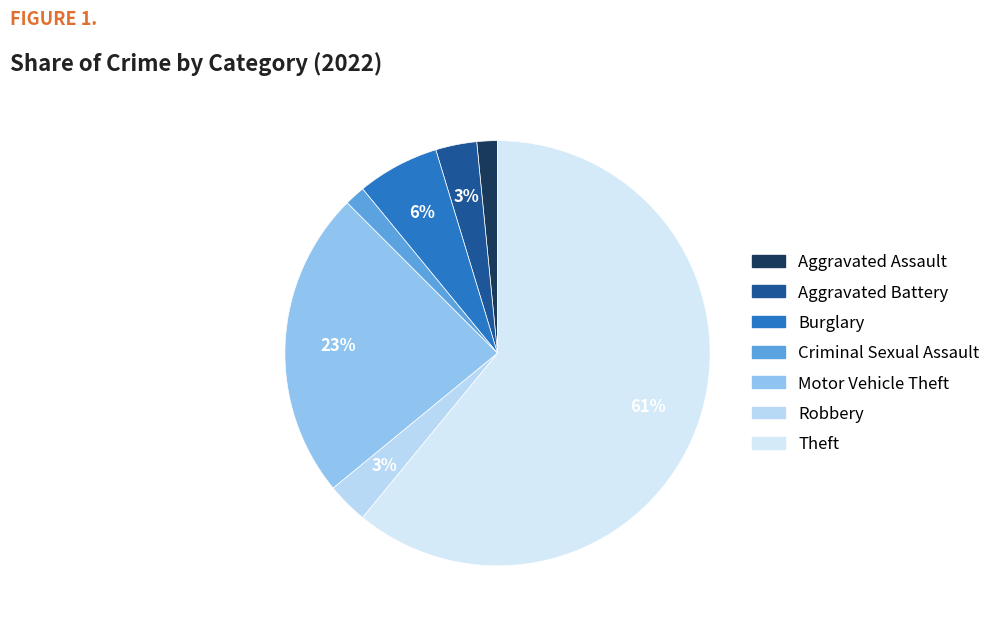

How many slices are in this pie chart?

7